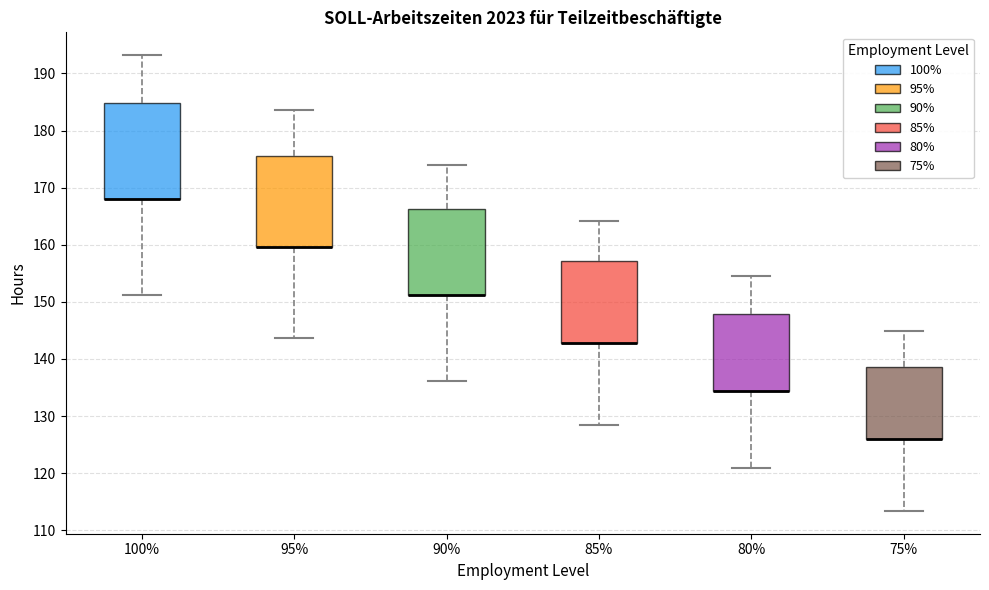

Reading left to right, transcribe this box plot: for each box, give where its median line is, the range the box spans, and where its two whiskers end, as read against the y-axis. The values are not printed on the chart, so give them approximately, as read against the axis.

100%: median 168 (drawn on the box's lower edge), box 168 to 185, whiskers 151 to 193
95%: median 160 (drawn on the box's lower edge), box 160 to 176, whiskers 144 to 184
90%: median 151 (drawn on the box's lower edge), box 151 to 166, whiskers 136 to 174
85%: median 143 (drawn on the box's lower edge), box 143 to 157, whiskers 129 to 164
80%: median 134 (drawn on the box's lower edge), box 134 to 148, whiskers 121 to 155
75%: median 126 (drawn on the box's lower edge), box 126 to 139, whiskers 113 to 145